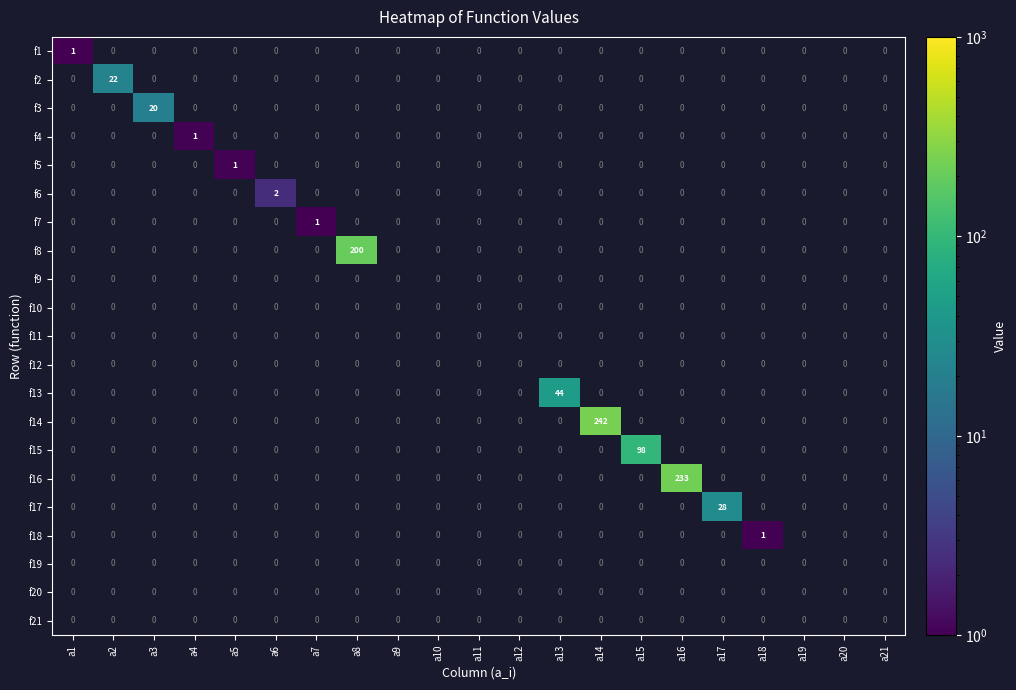

Is it true that f7 equals 1 at a7?

True